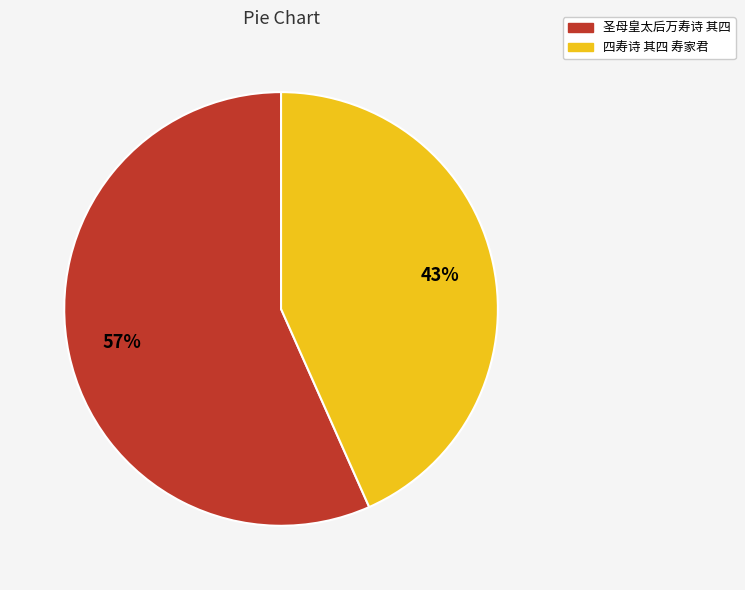

To the nearest percent, what is the combined percentage of 四寿诗 其四 寿家君 and 圣母皇太后万寿诗 其四?

100%